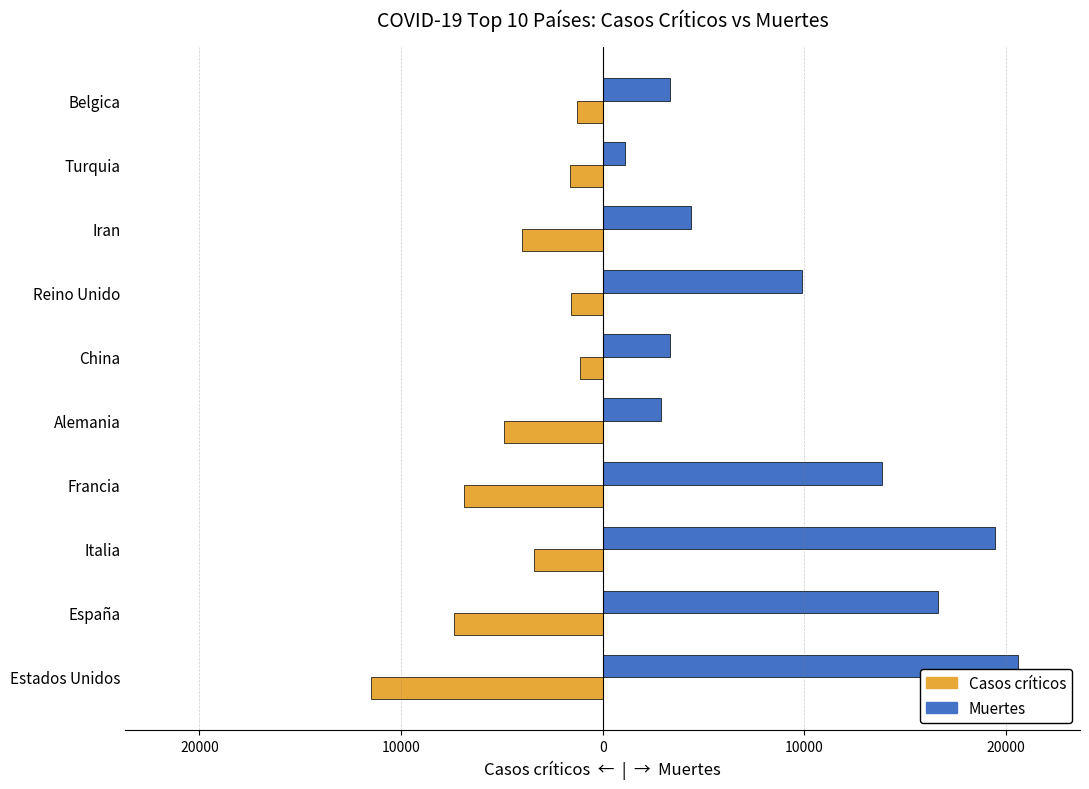

What are all the series names shown in the legend?

Casos críticos, Muertes